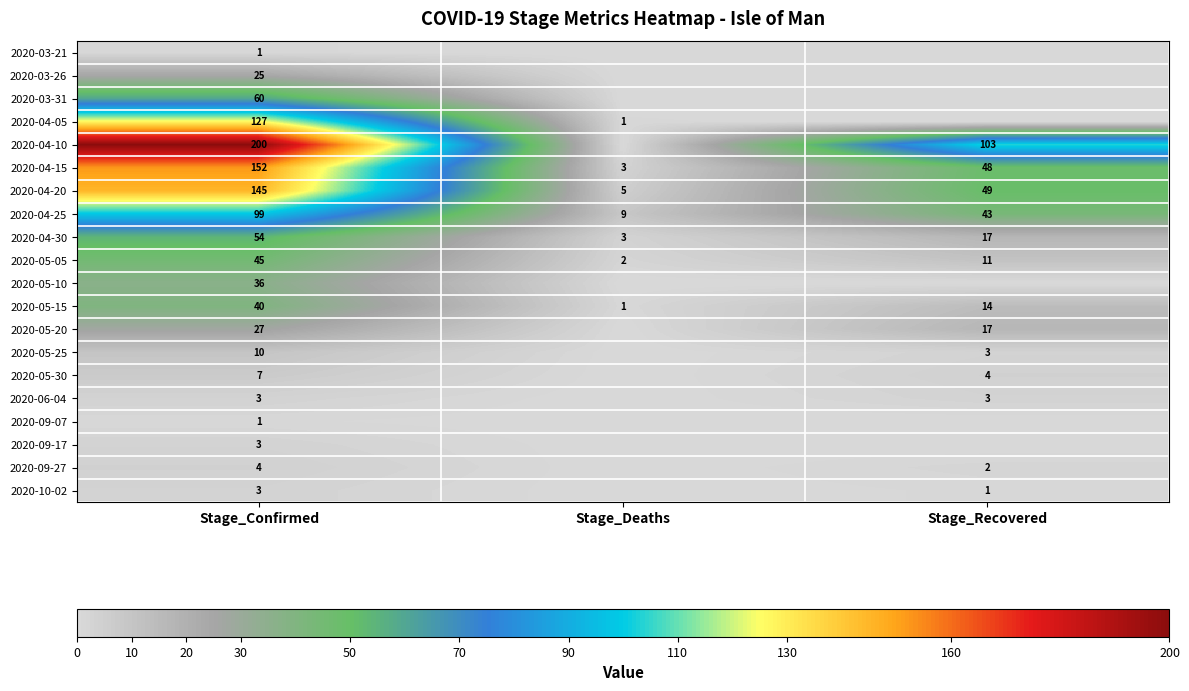

What is the sum of the 2020-04-25 values at Stage_Deaths and Stage_Recovered?

52